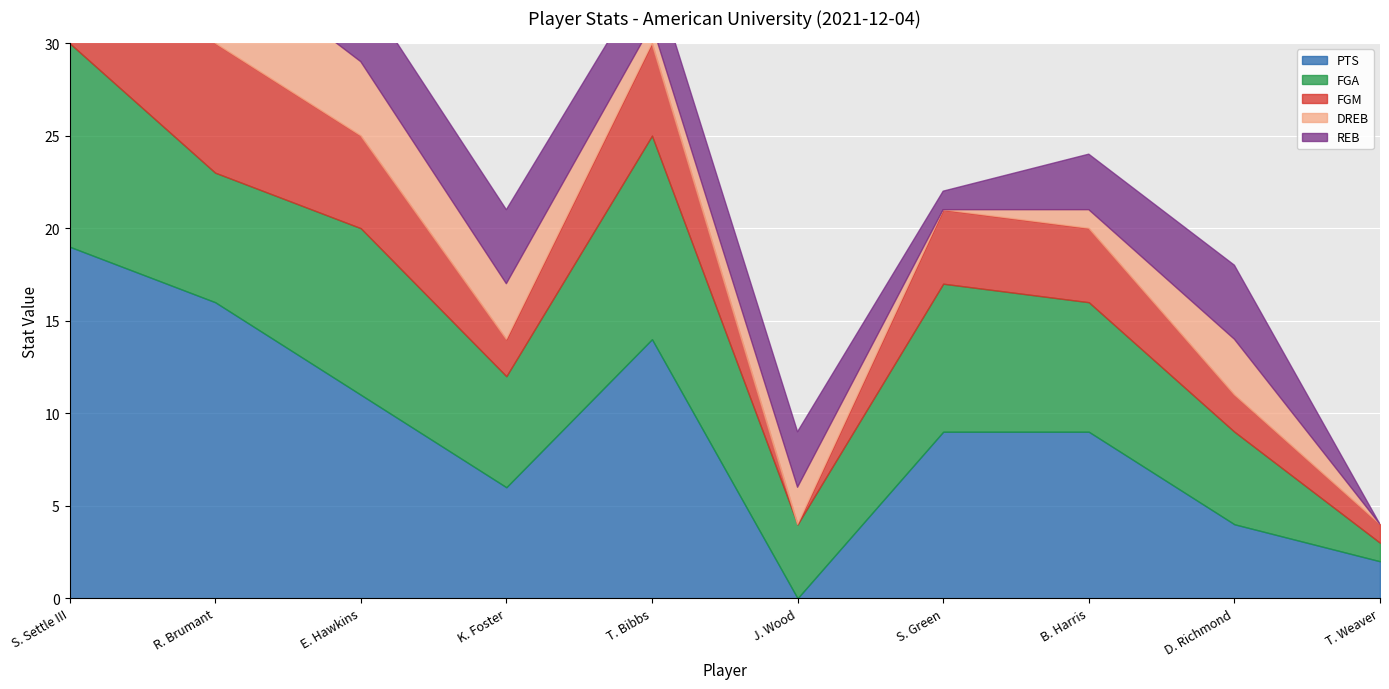

At how many categories does at least one series exceed 1?

10